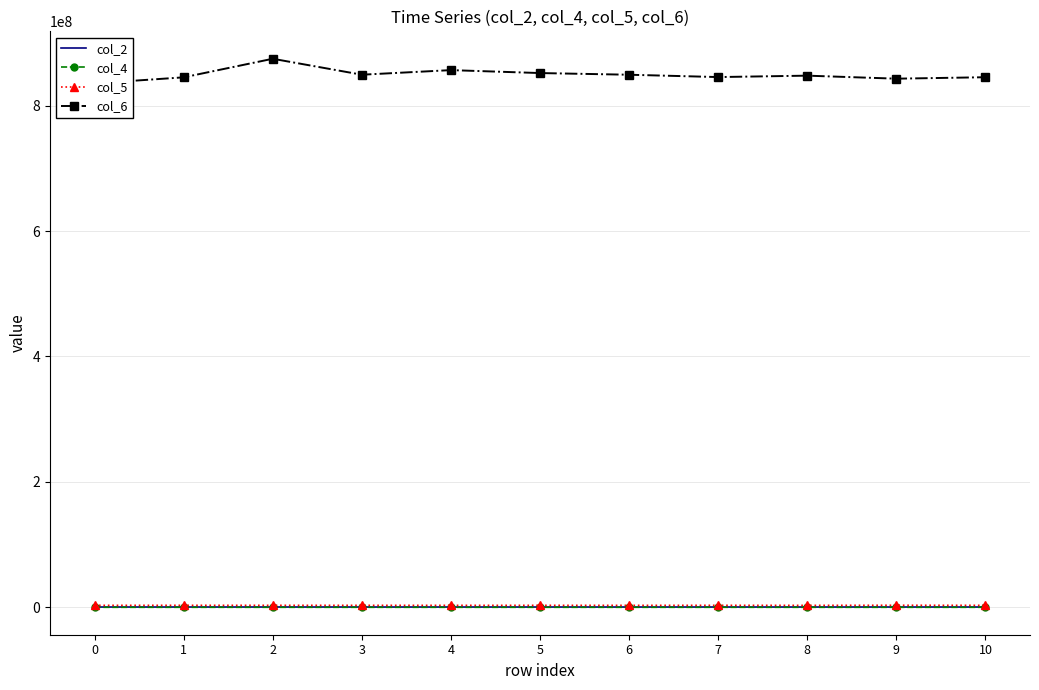

Is the value of col_5 at 0 greater than the value of col_2 at 4?

Yes